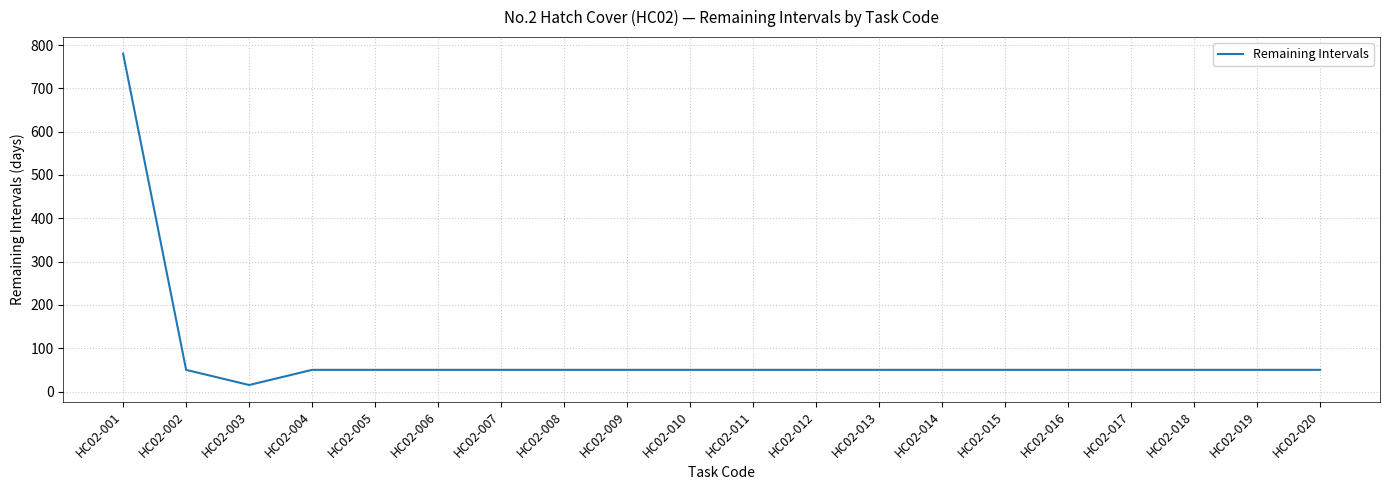

Approximately how many times larger is the value at HC02-018 compared to HC02-010?

1.0